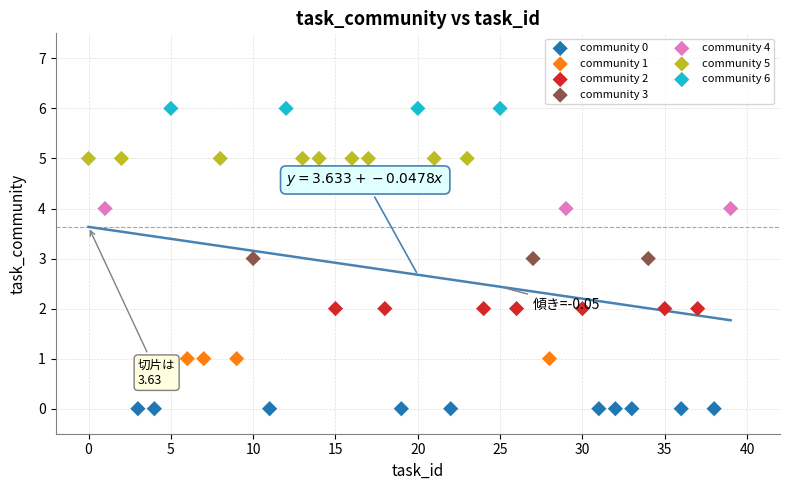

Which series reaches the maximum Y coordinate?

community 6